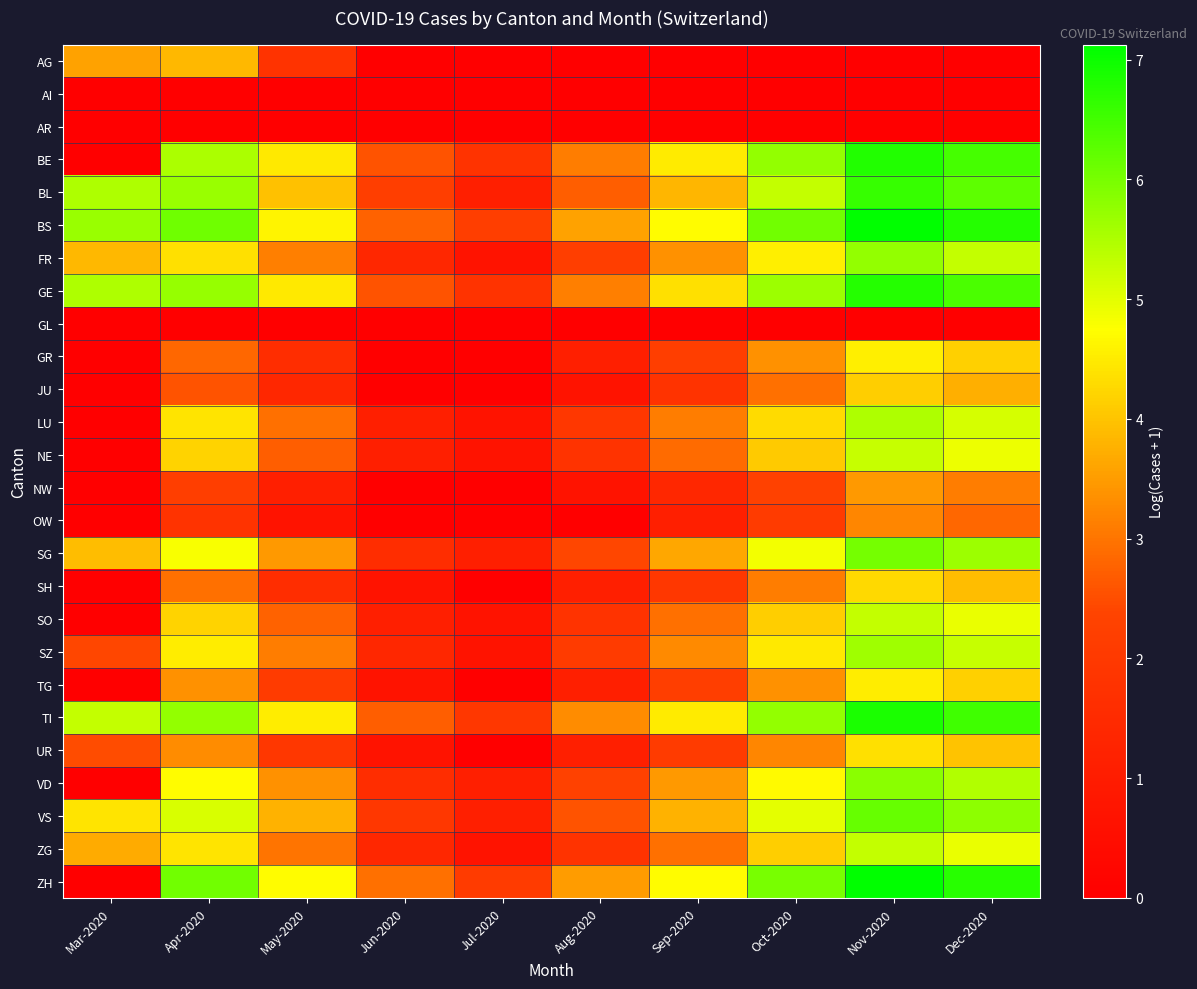

How many categories are shown in the chart?

10